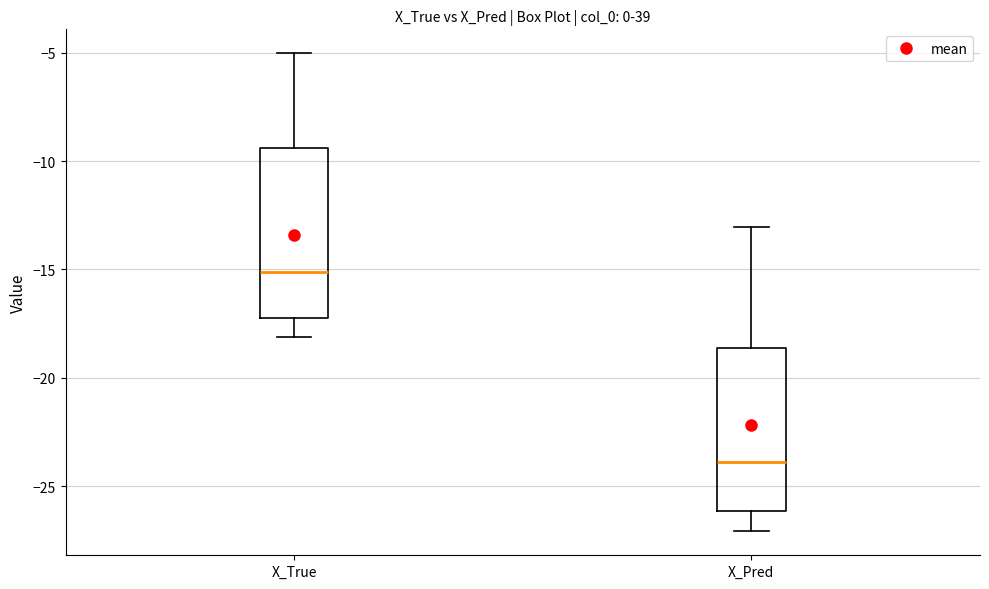

Which box has the highest median line?

X_True